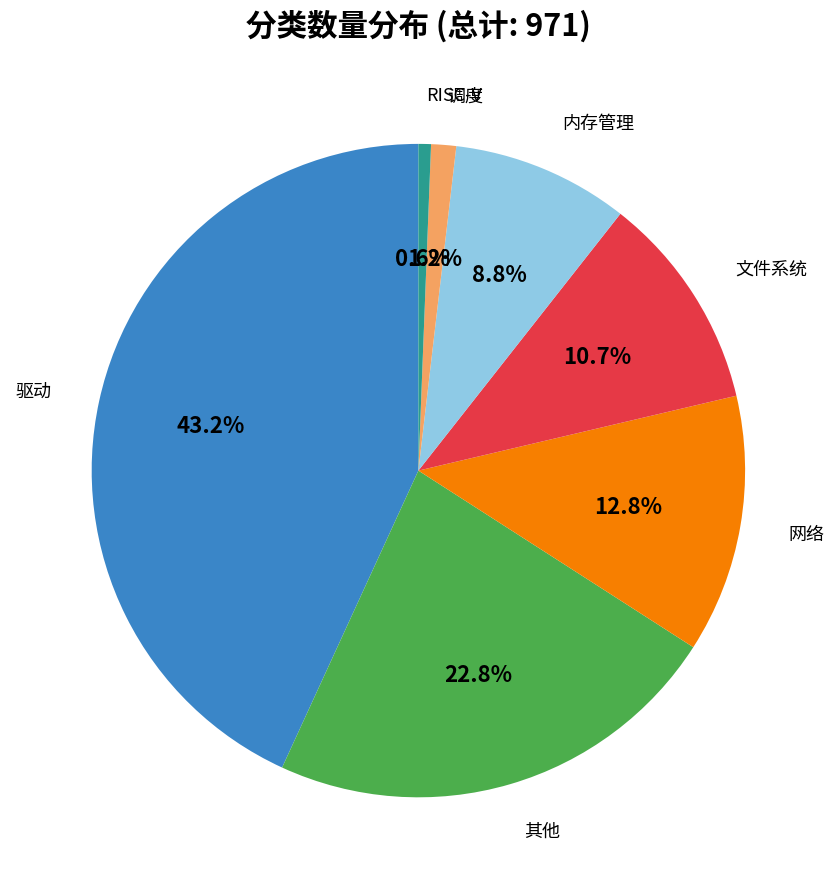

Is there any slice that represents more than half of the pie?

No